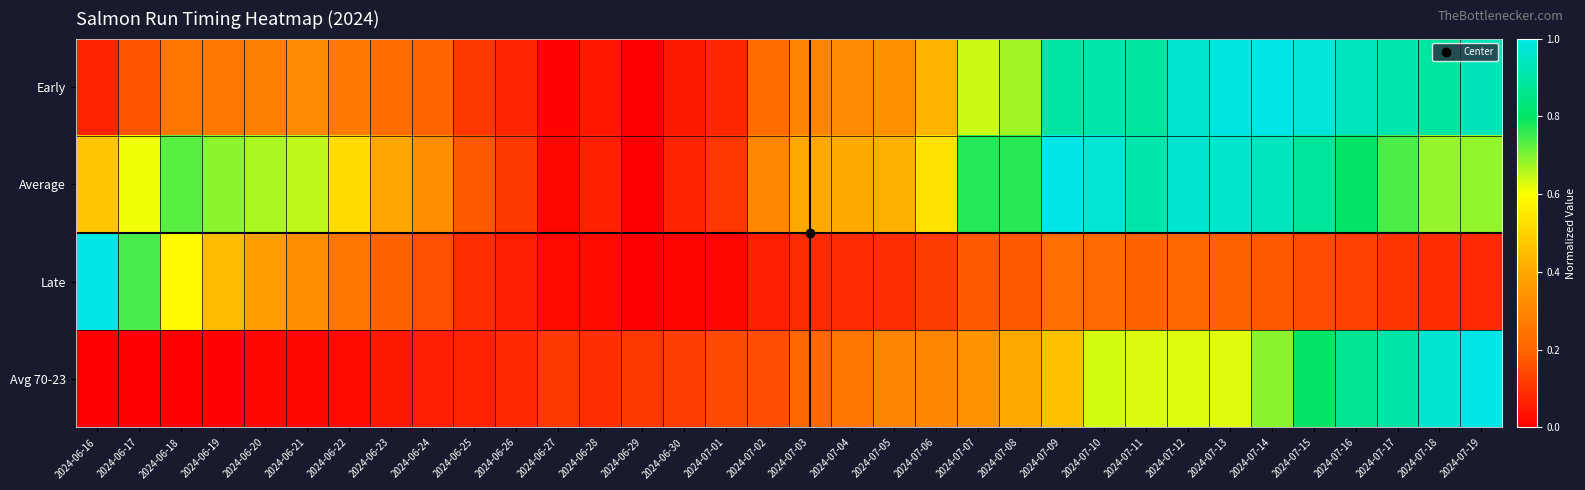

List the series in order of their overall mean, highest first.

Average, Early, Avg 70-23, Late